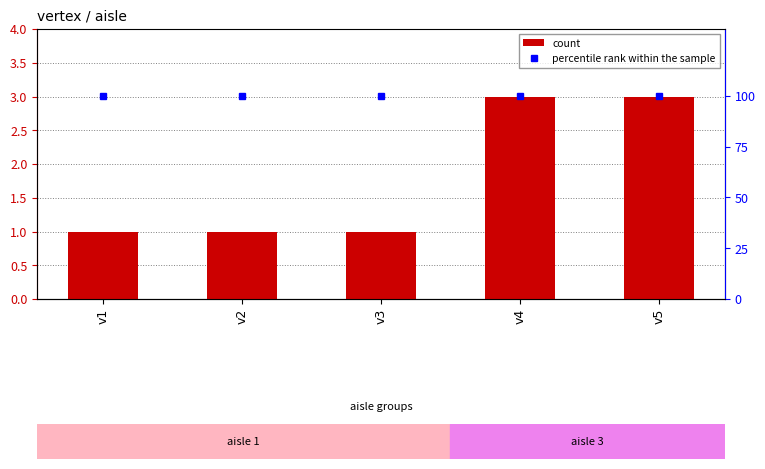

Count the number of data series in this chart.

2